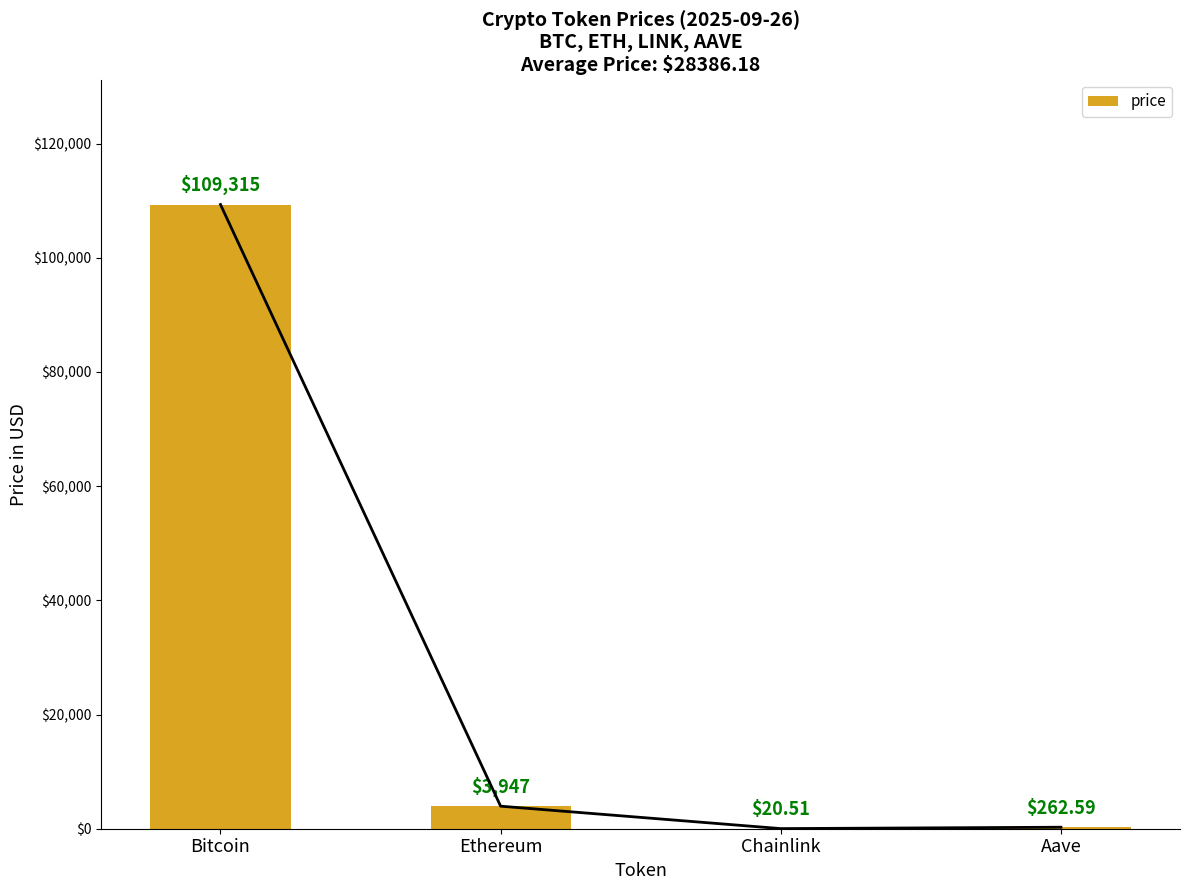

Rank the categories by value from highest to lowest.

Bitcoin, Ethereum, Aave, Chainlink